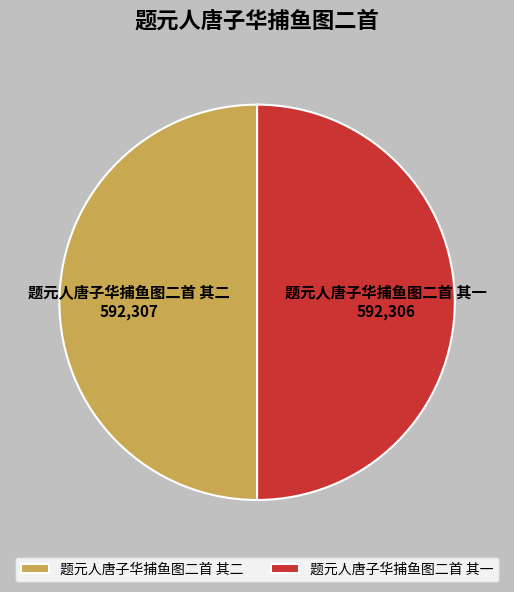

Is it true that 题元人唐子华捕鱼图二首 其二 is 44% of the pie?

False